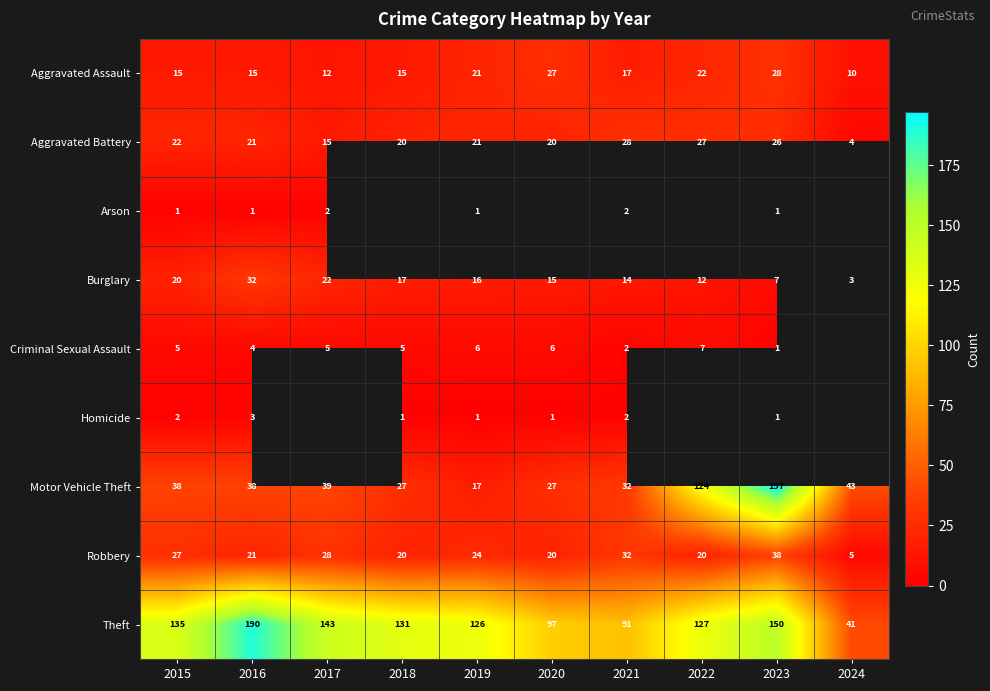

How many series are shown in this chart?

9